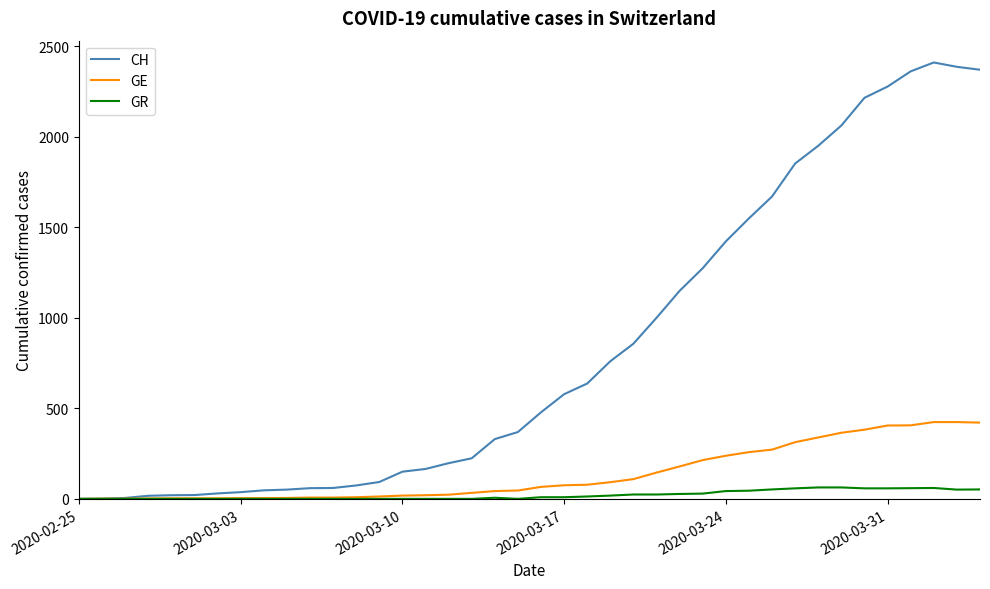

Which series has the largest total across all categories?

CH